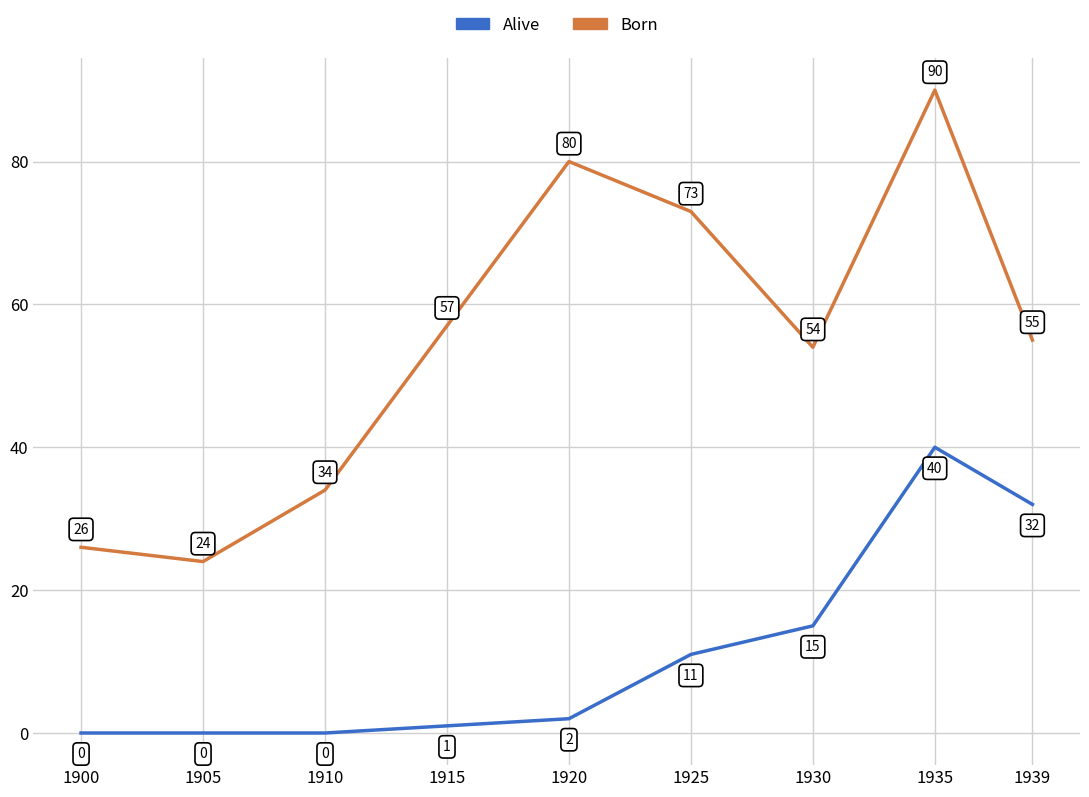

What is the sum of all Alive values?

101